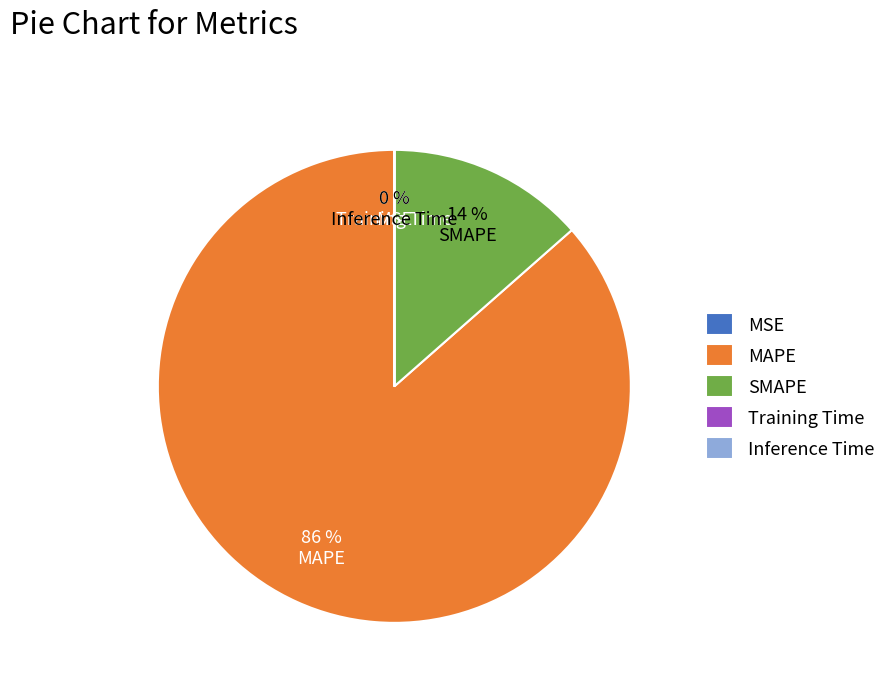

To the nearest percent, what is the average slice percentage?

20%